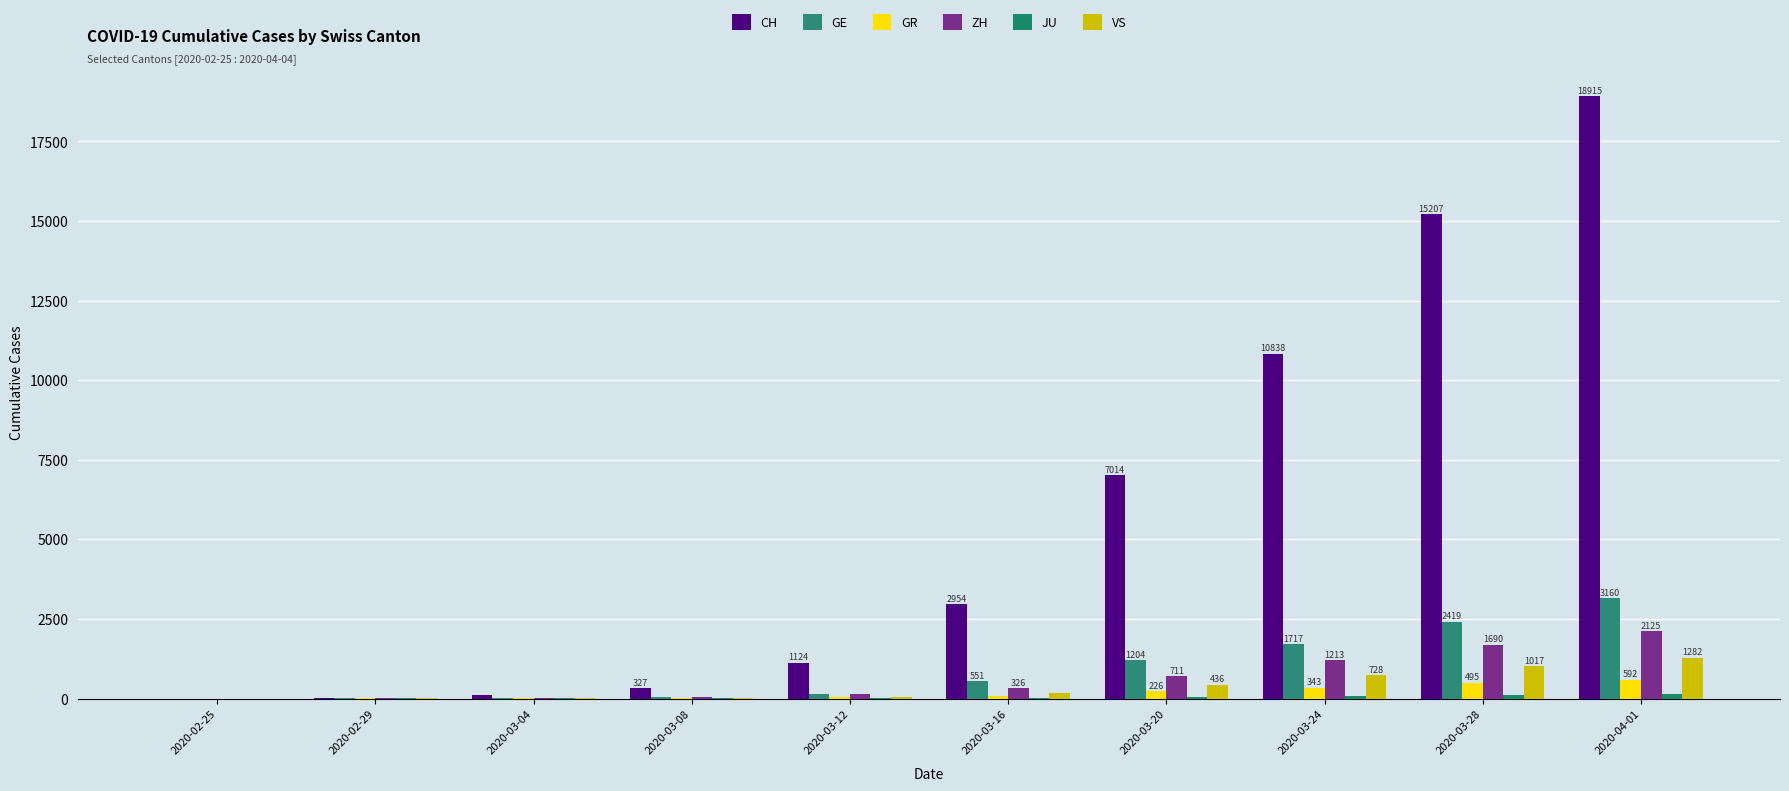

What is the total value across all series at 2020-03-08?

447